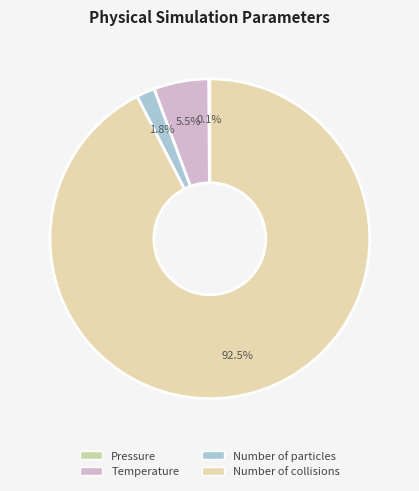

To the nearest percent, what percentage of the pie is Number of collisions?

92%